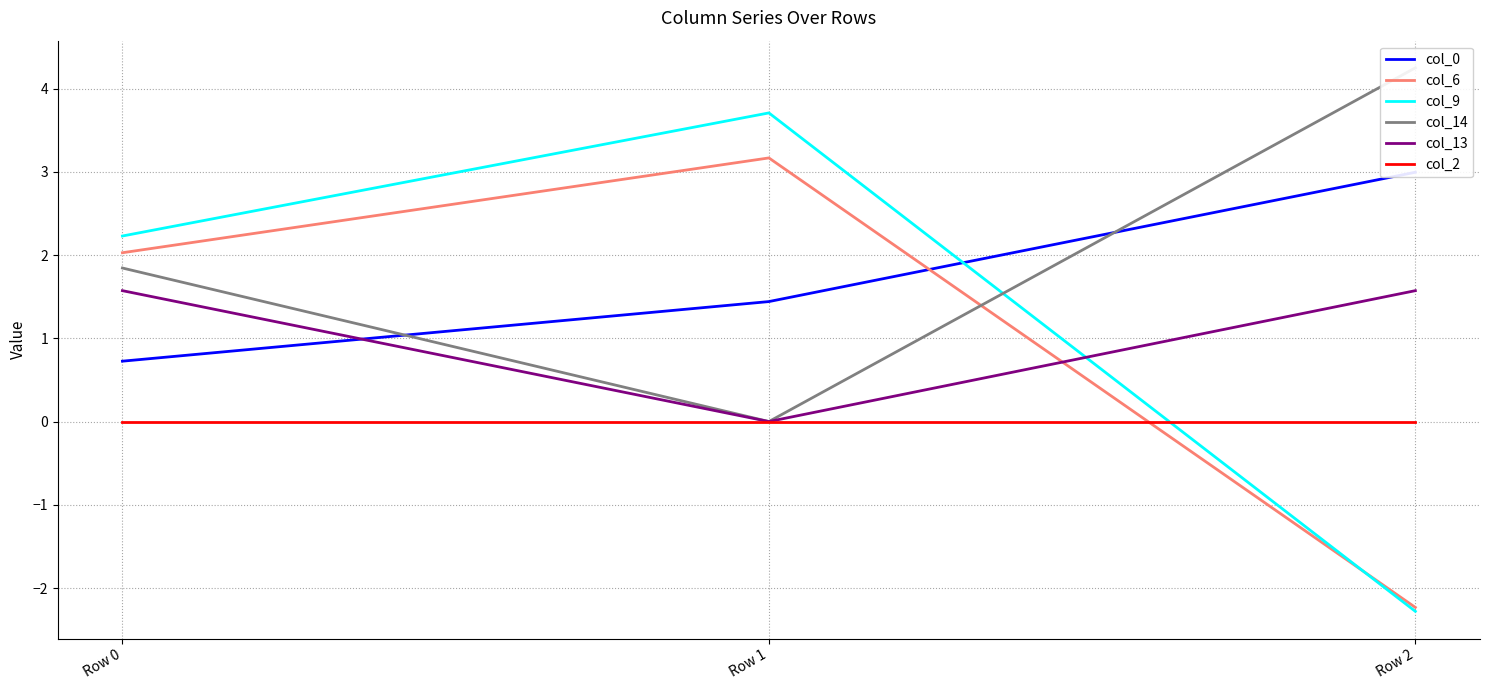

True or false: col_13 has a value of 1.6 at Row 0.

True